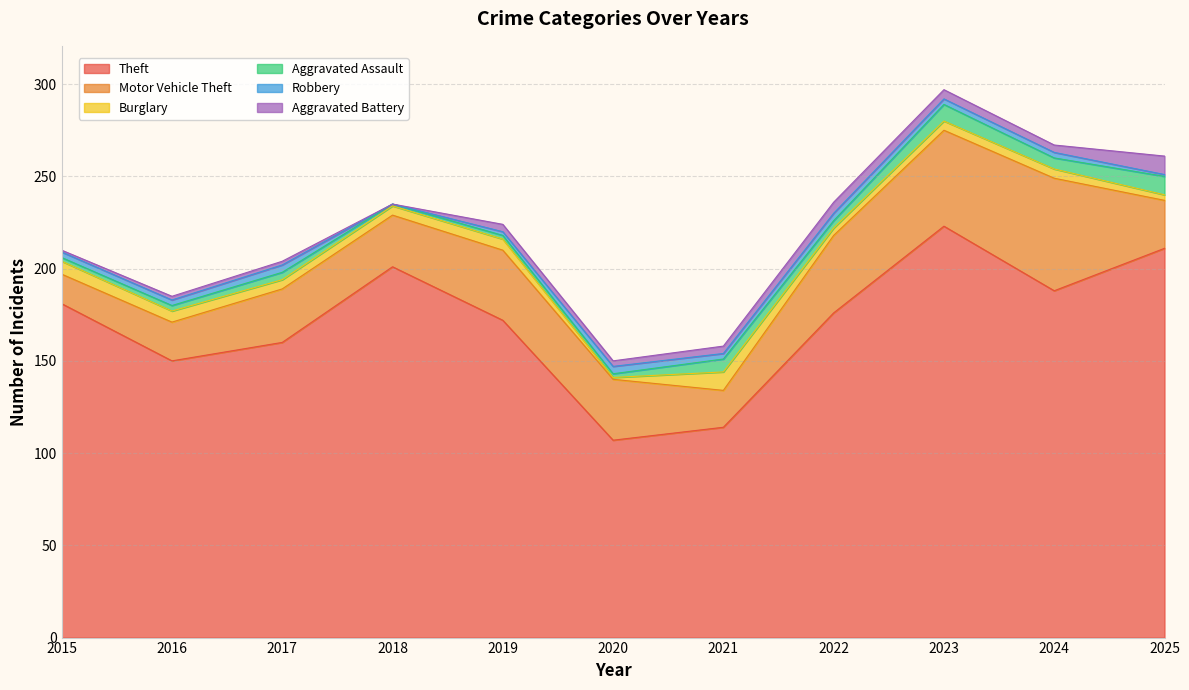

Between 2022 and 2024, which is larger?

2024